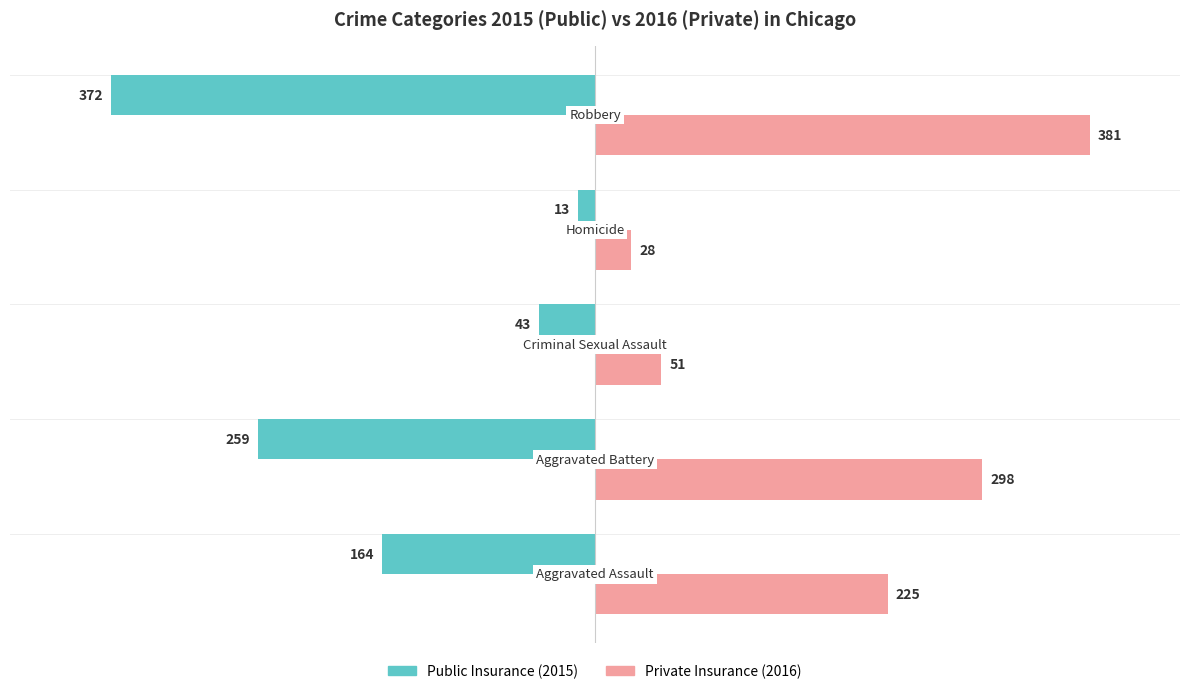

What is the smallest value displayed?

-372